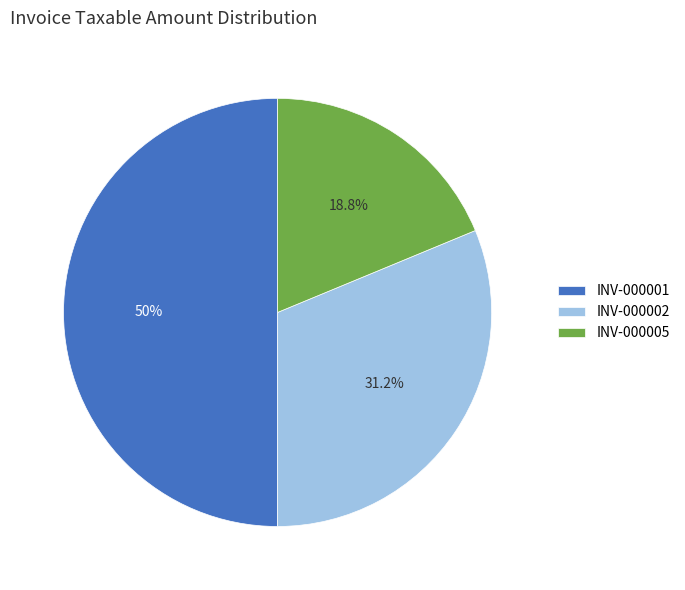

Approximately how many times larger is the value at INV-000001 compared to INV-000005?

2.7